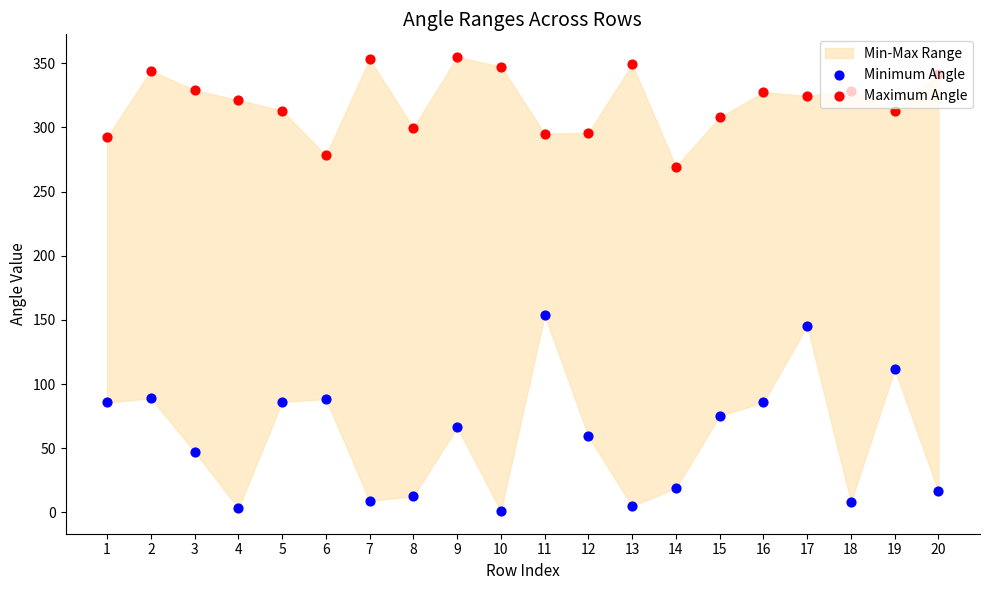

Which series reaches the minimum Y coordinate?

Minimum Angle